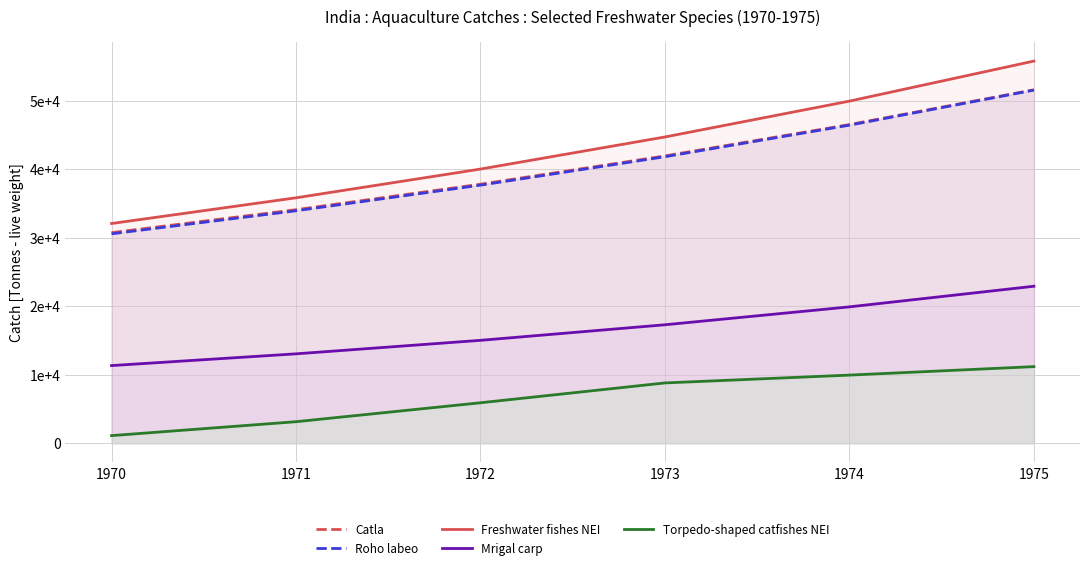

Reading left to right, transcribe all the data shown in this chart.

Catla: 1970=30723	1971=34077	1972=37796	1973=41922	1974=46498	1975=51574
Roho labeo: 1970=30554	1971=33919	1972=37656	1973=41804	1974=46408	1975=51521
Freshwater fishes NEI: 1970=32058	1971=35811	1972=40003	1973=44686	1974=49917	1975=55760
Mrigal carp: 1970=11328	1971=13041	1972=15012	1973=17282	1974=19895	1975=22903
Torpedo-shaped catfishes NEI: 1970=1107	1971=3137	1972=5900	1973=8795	1974=9937	1975=11174